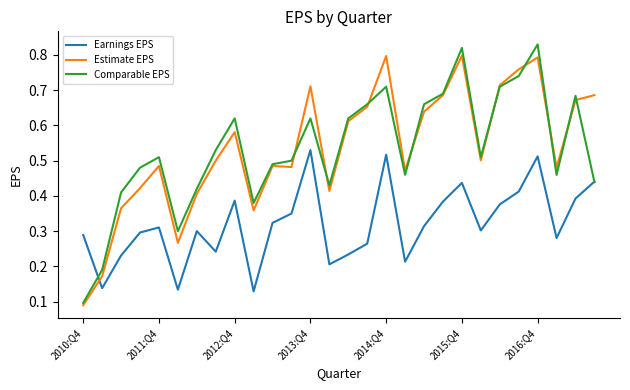

Which series has the widest spread of values?

Comparable EPS